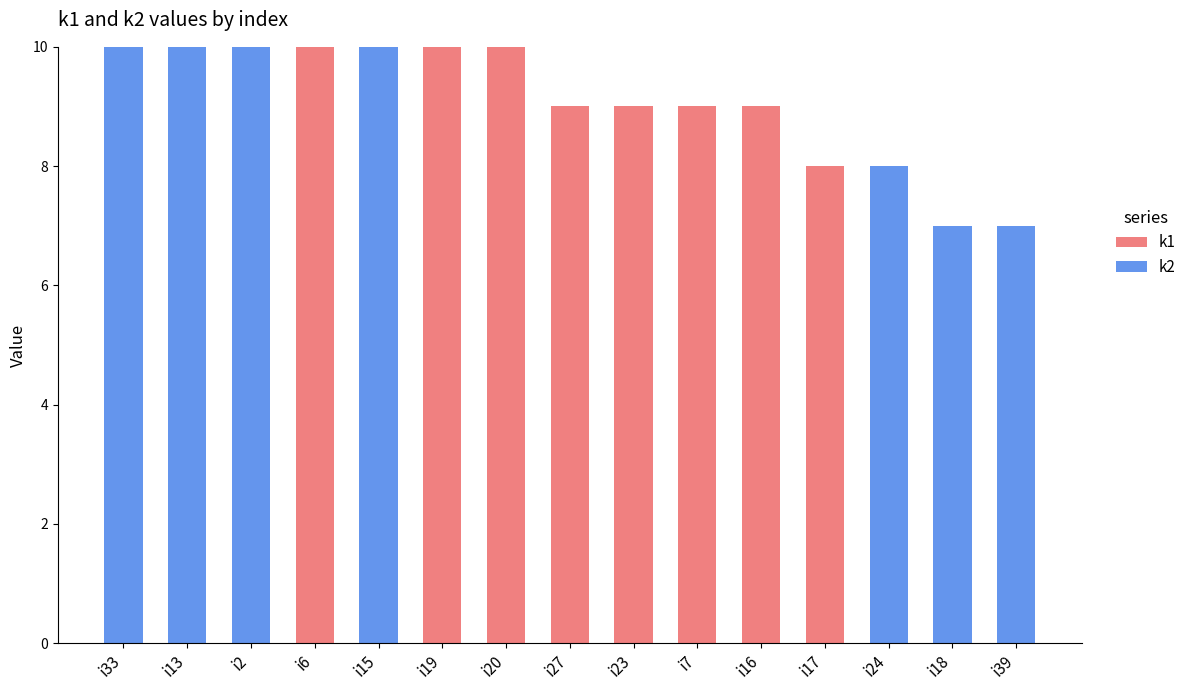

Where is k1 nearest to the value 5?

i17